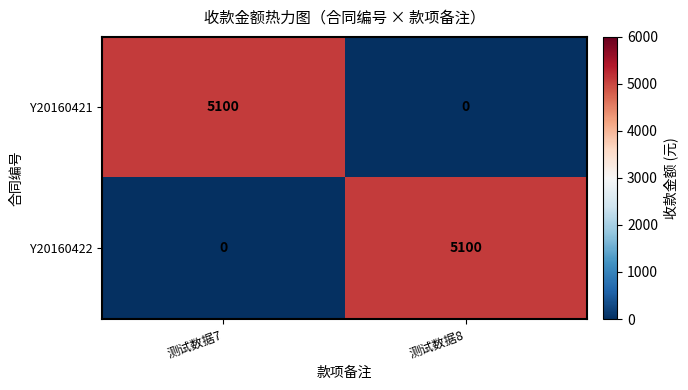

Is the value of Y20160421 at 测试数据7 greater than the value of Y20160422 at 测试数据7?

Yes